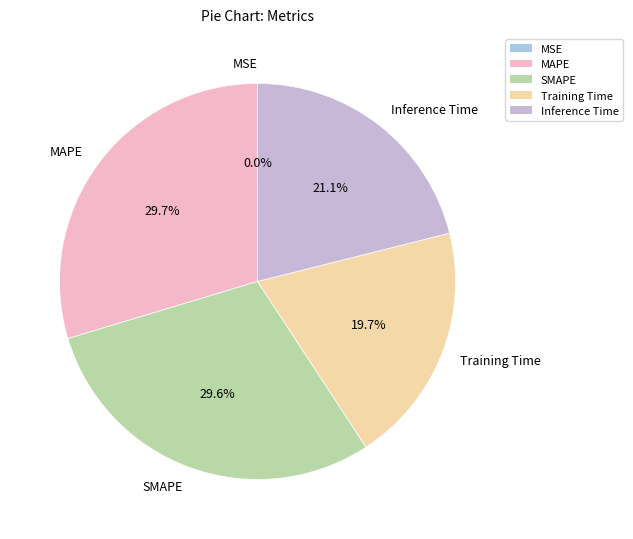

Between MAPE and Training Time, which is larger?

MAPE